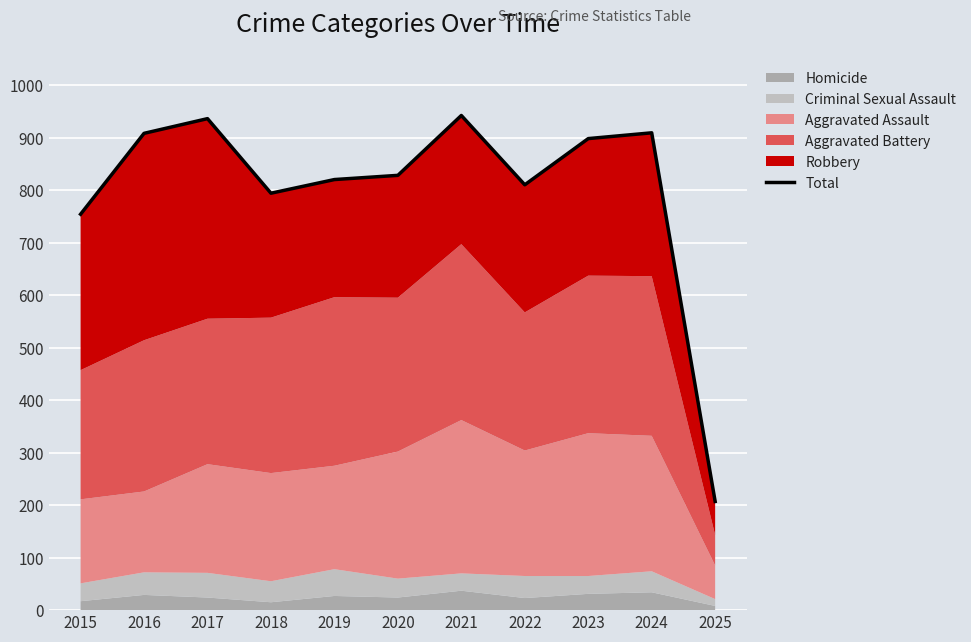

What is the change in value from 2016 to 2023?

-10